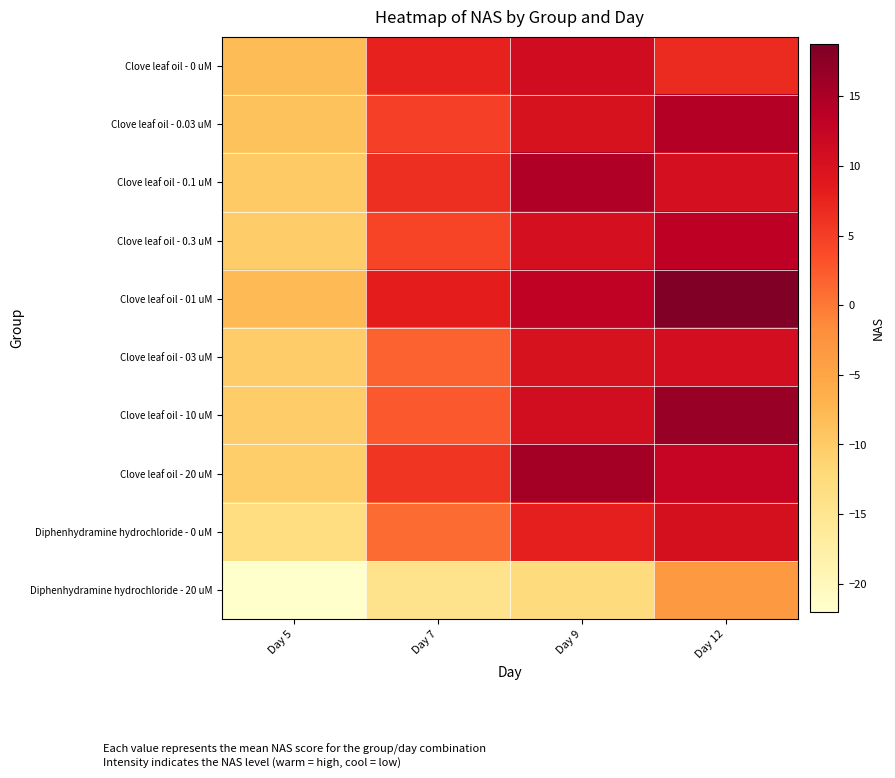

Reading right to left, list all the values displayed in this chart.

Clove leaf oil - 0 uM: Day 12=6.9	Day 9=11.0	Day 7=7.7	Day 5=-8.1
Clove leaf oil - 0.03 uM: Day 12=14.3	Day 9=10.1	Day 7=4.8	Day 5=-8.8
Clove leaf oil - 0.1 uM: Day 12=10.5	Day 9=14.6	Day 7=6.4	Day 5=-9.8
Clove leaf oil - 0.3 uM: Day 12=13.5	Day 9=10.5	Day 7=4.3	Day 5=-10.3
Clove leaf oil - 01 uM: Day 12=18.7	Day 9=13.1	Day 7=8.1	Day 5=-7.8
Clove leaf oil - 03 uM: Day 12=10.7	Day 9=10.0	Day 7=1.7	Day 5=-10.1
Clove leaf oil - 10 uM: Day 12=16.6	Day 9=10.9	Day 7=2.6	Day 5=-10.3
Clove leaf oil - 20 uM: Day 12=12.5	Day 9=15.6	Day 7=5.7	Day 5=-10.4
Diphenhydramine hydrochloride - 0 uM: Day 12=10.3	Day 9=8.0	Day 7=0.9	Day 5=-13.1
Diphenhydramine hydrochloride - 20 uM: Day 12=-3.3	Day 9=-12.7	Day 7=-14.5	Day 5=-22.0